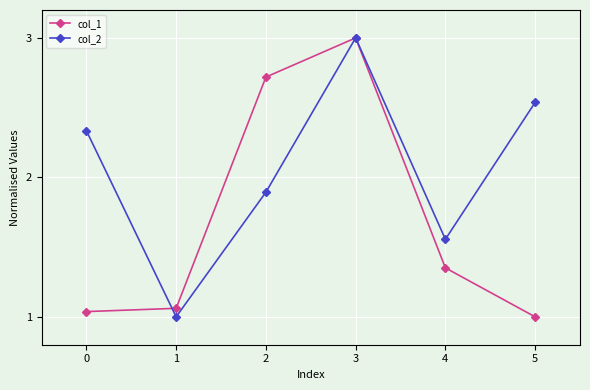

How many interior local valleys does the col_2 series have?

2